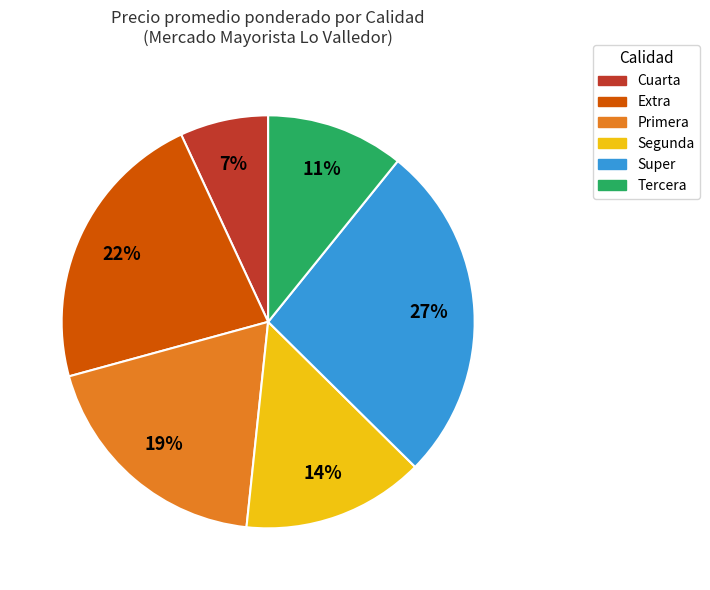

Is Extra the majority of the pie?

No